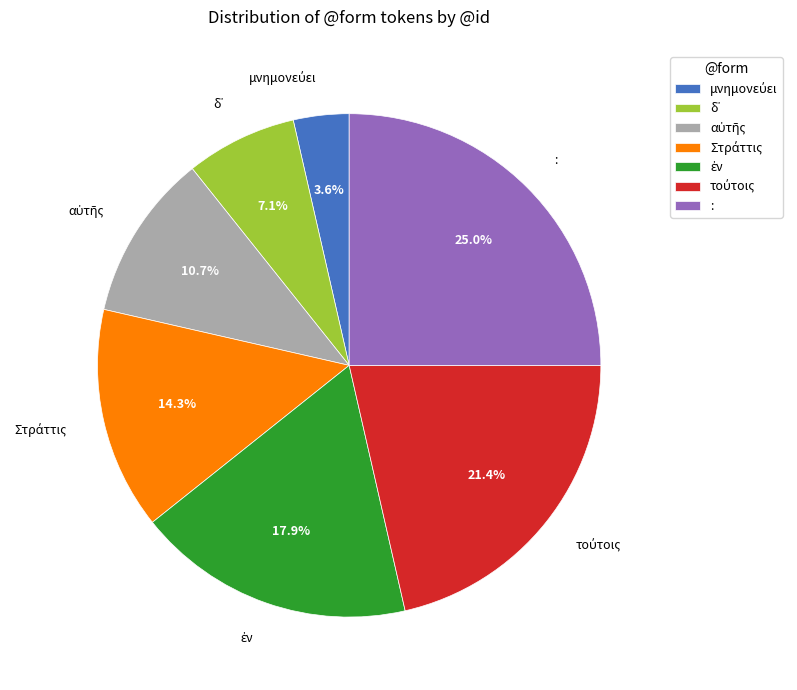

What is the largest slice in the pie chart?

: